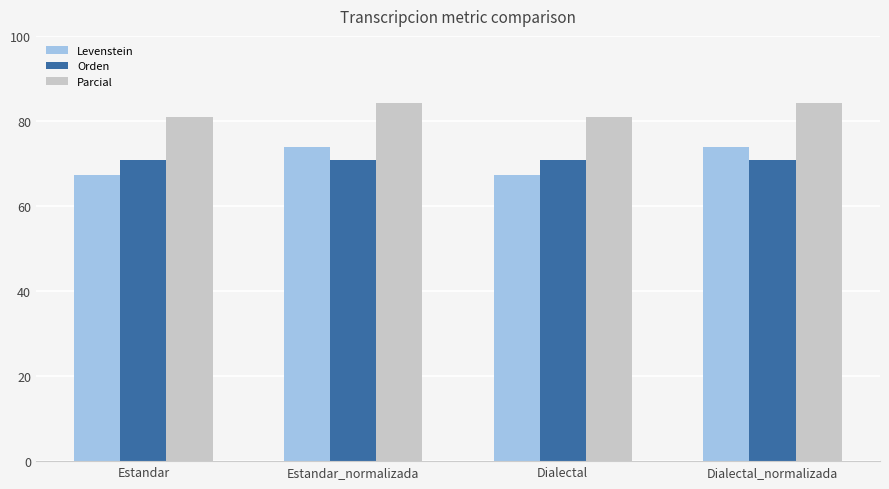

How many bars are there in each group?

3